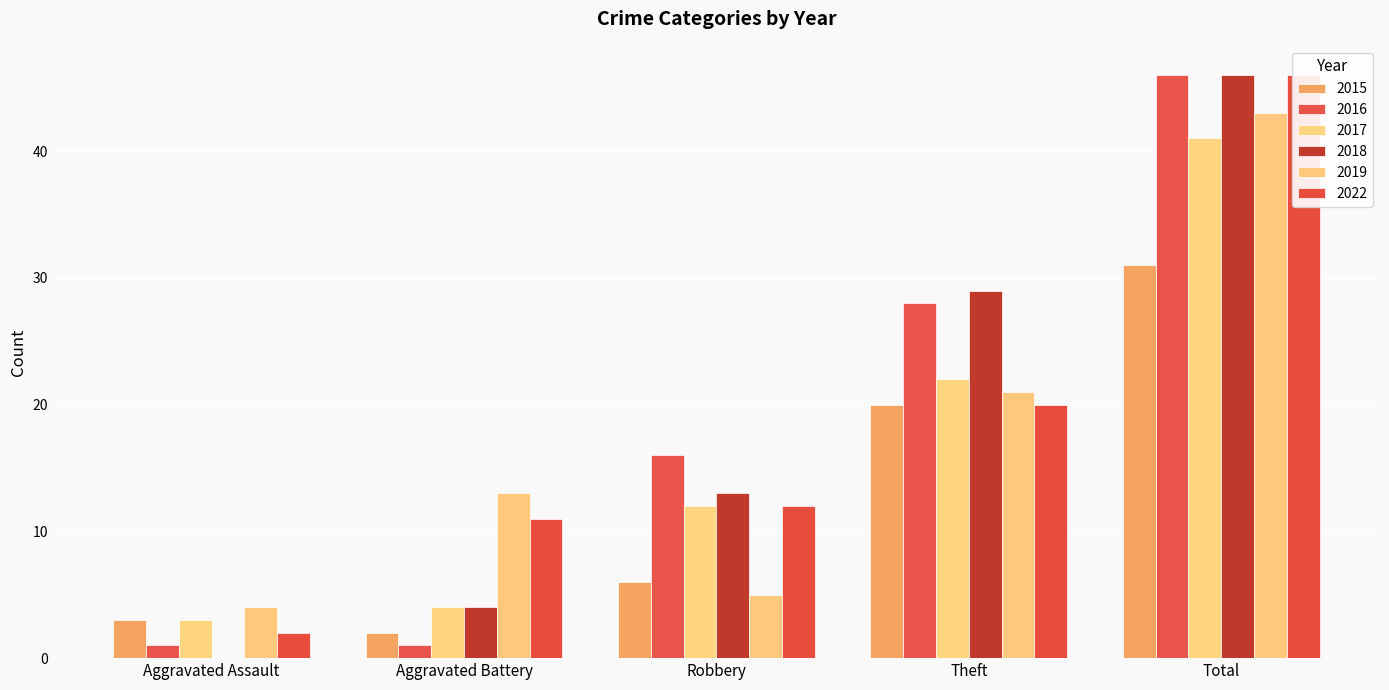

Is it true that 2017 equals 4 at Aggravated Battery?

True